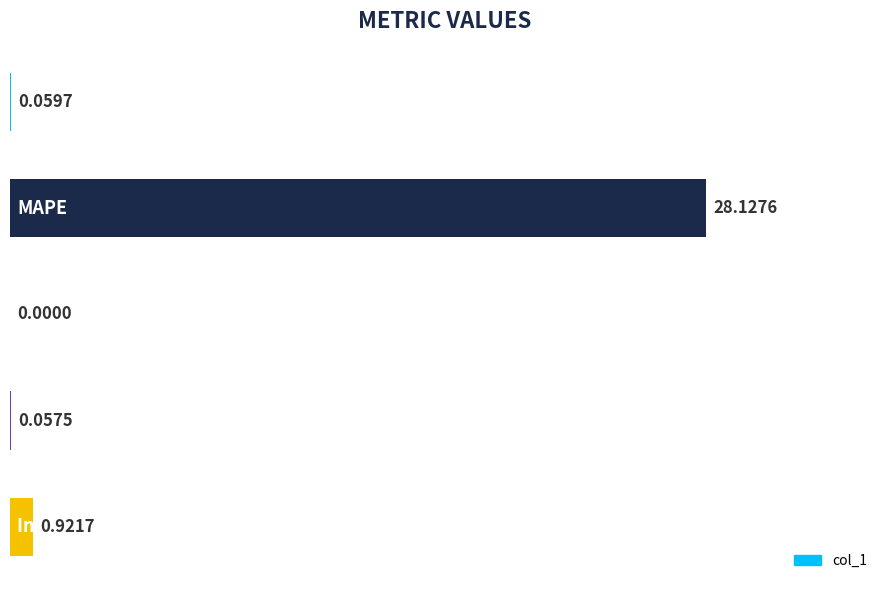

What is the sum of all values?

29.2